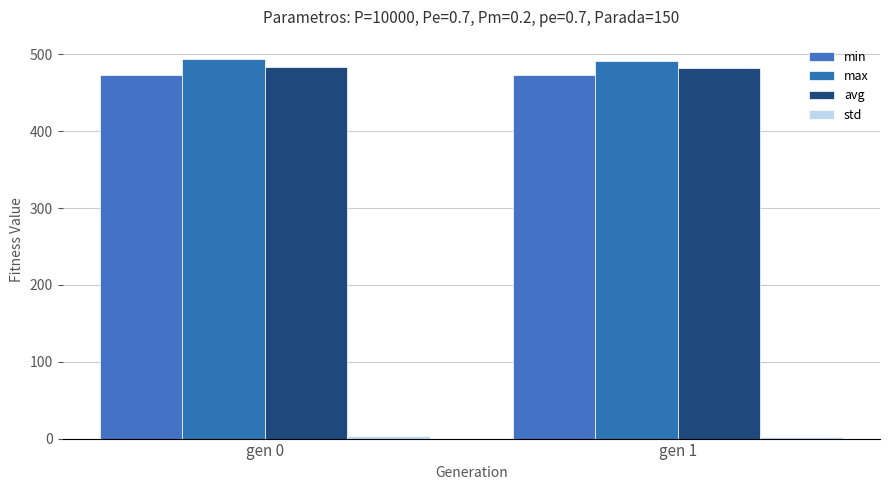

How many data points in min are less than 473?

1